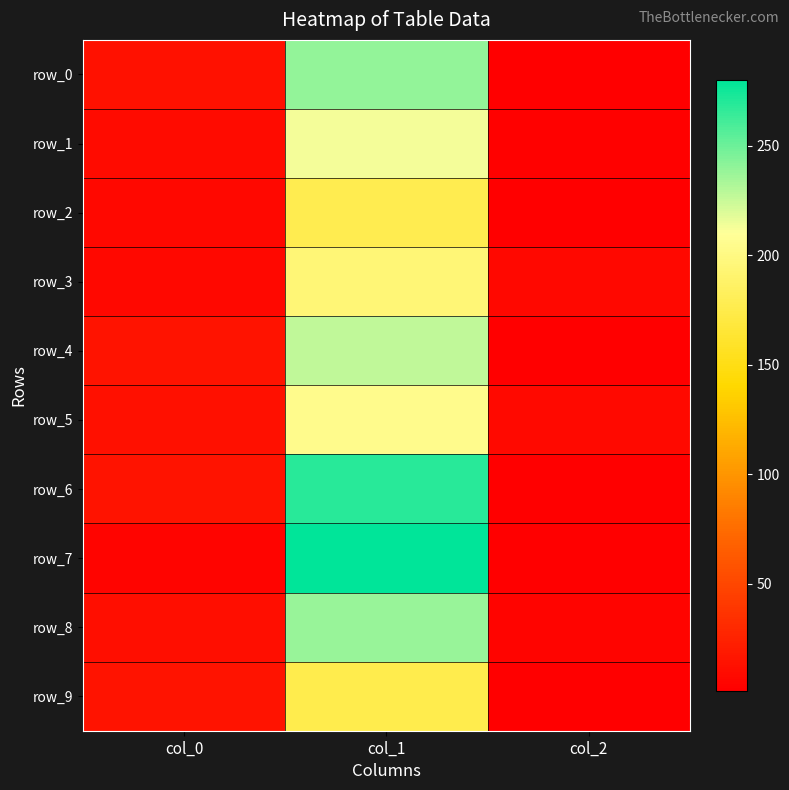

What value does the row_5 series have at col_2?

8.0